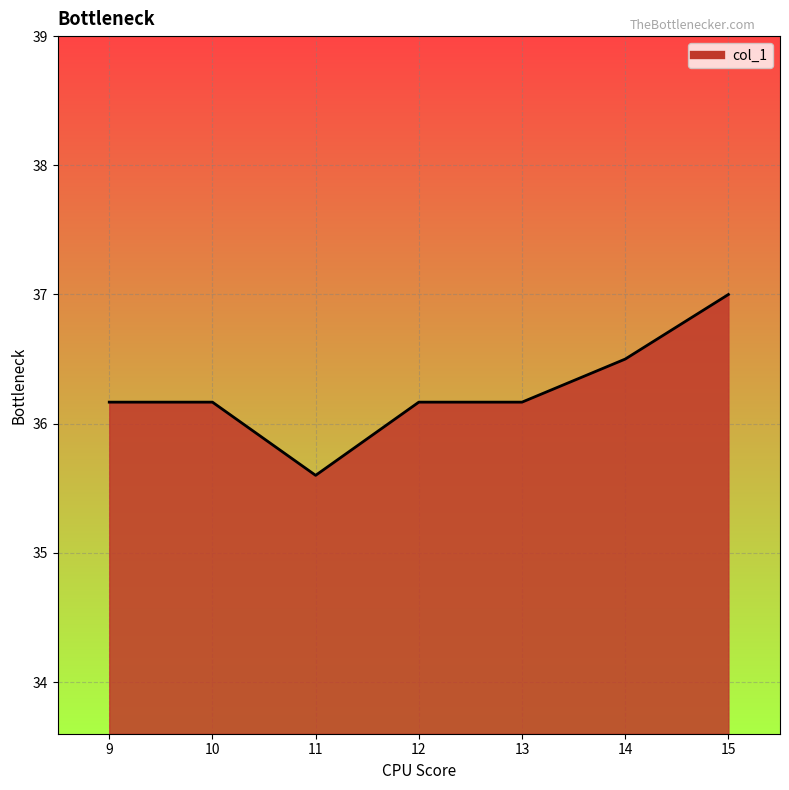

True or false: there are more than 2 points higher than both neighbors.

False